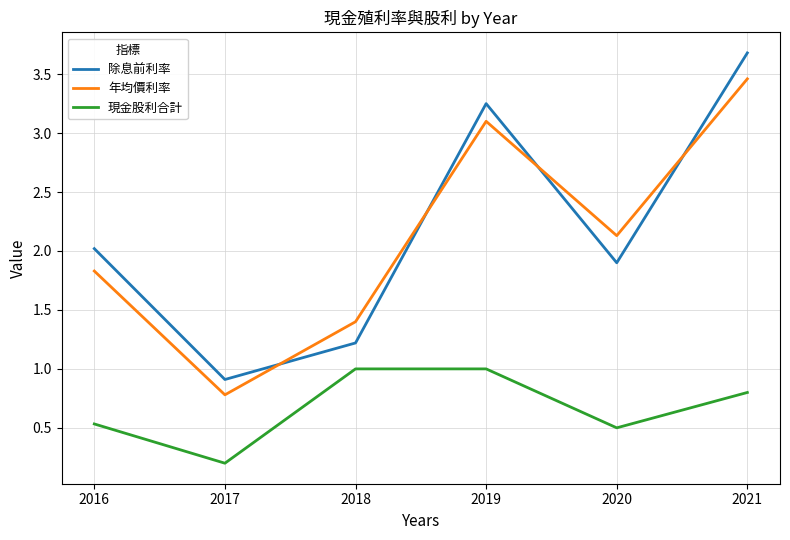

What is the minimum value for 現金股利合計?

0.2